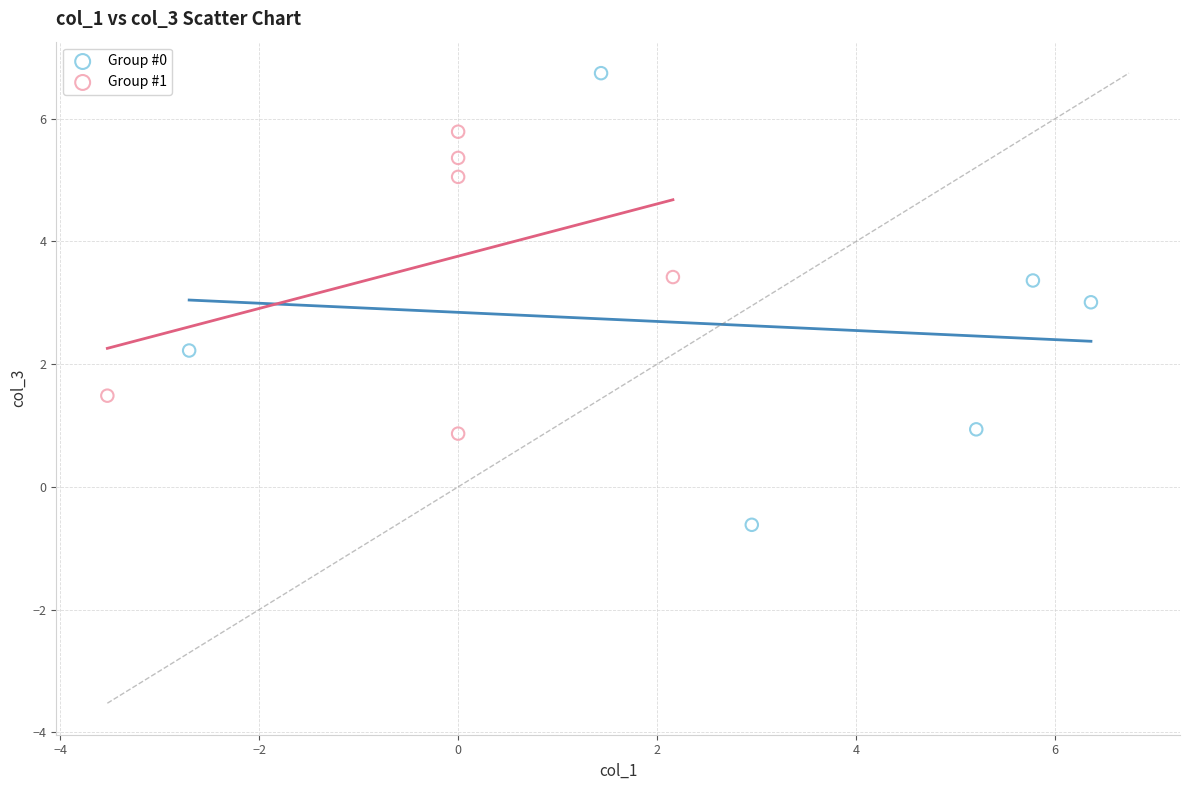

Which series contains the highest Y value?

Group #0